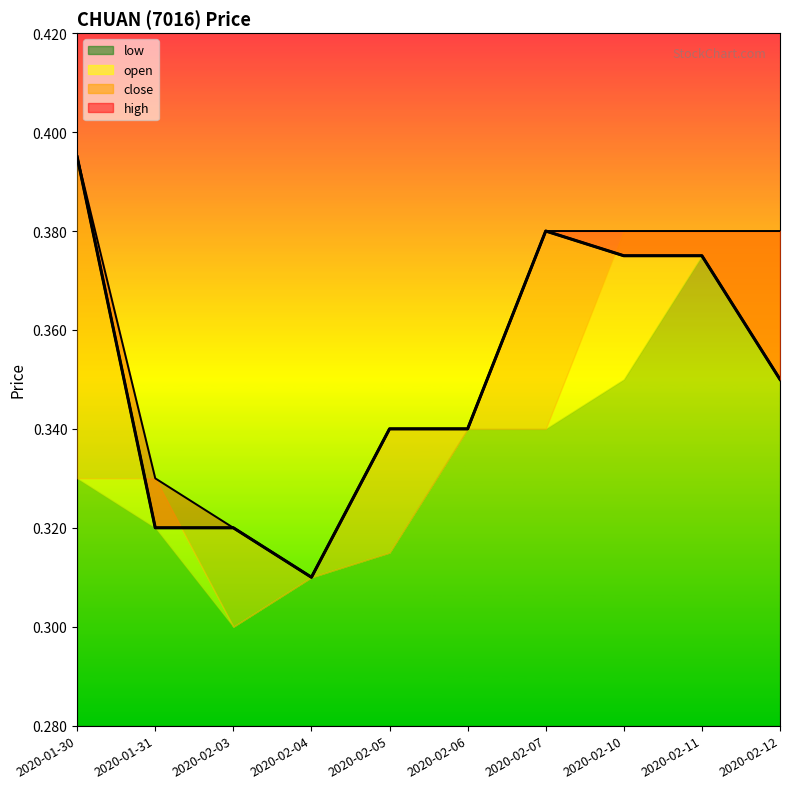

How many interior local peaks does the close series have?

1